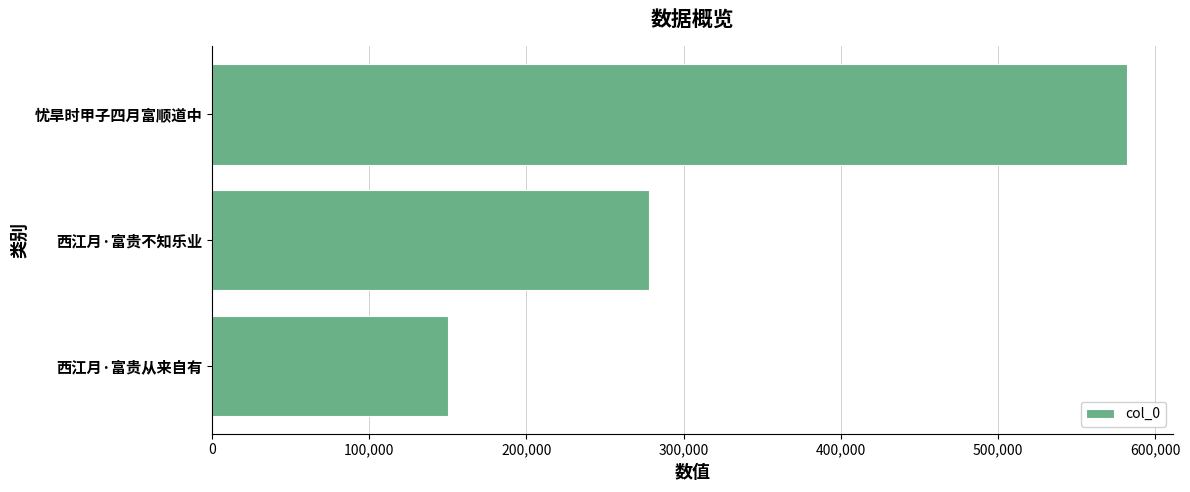

Which has a higher value, 西江月·富贵不知乐业 or 忧旱时甲子四月富顺道中?

忧旱时甲子四月富顺道中